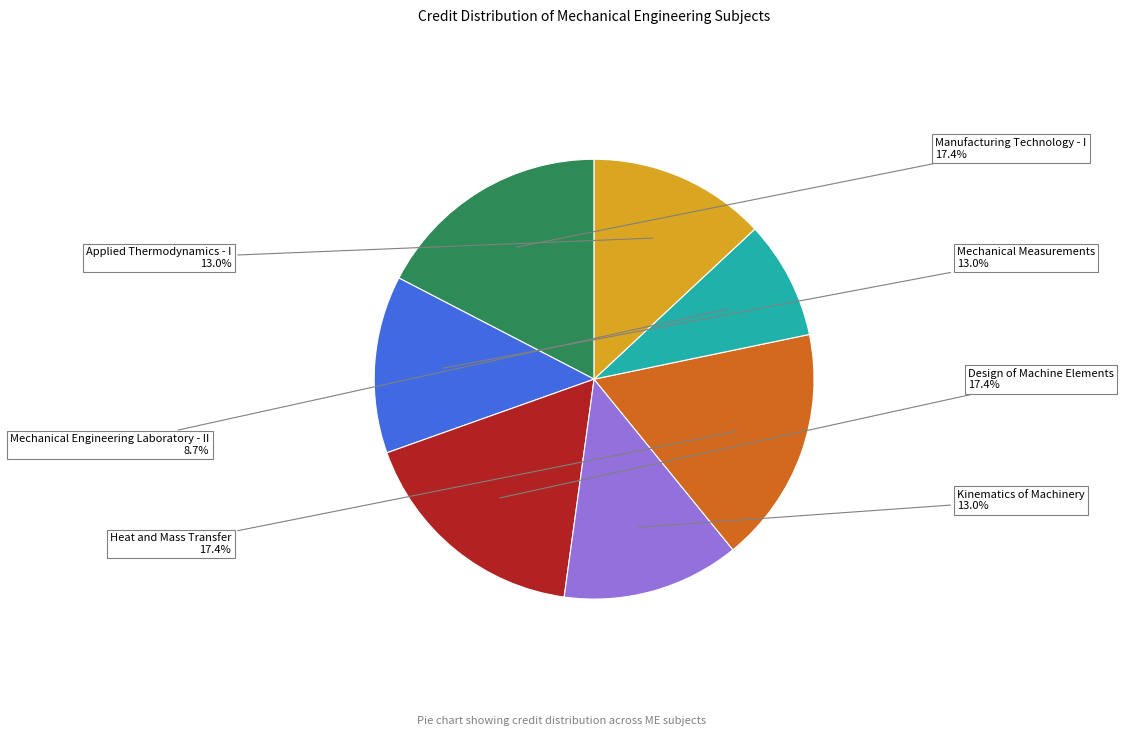

Does any single category account for the majority?

No